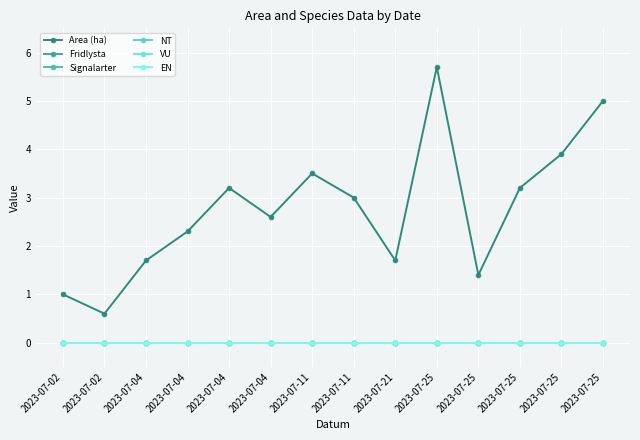

What is the difference between the second highest and minimum values in the Area (ha) series?

4.4